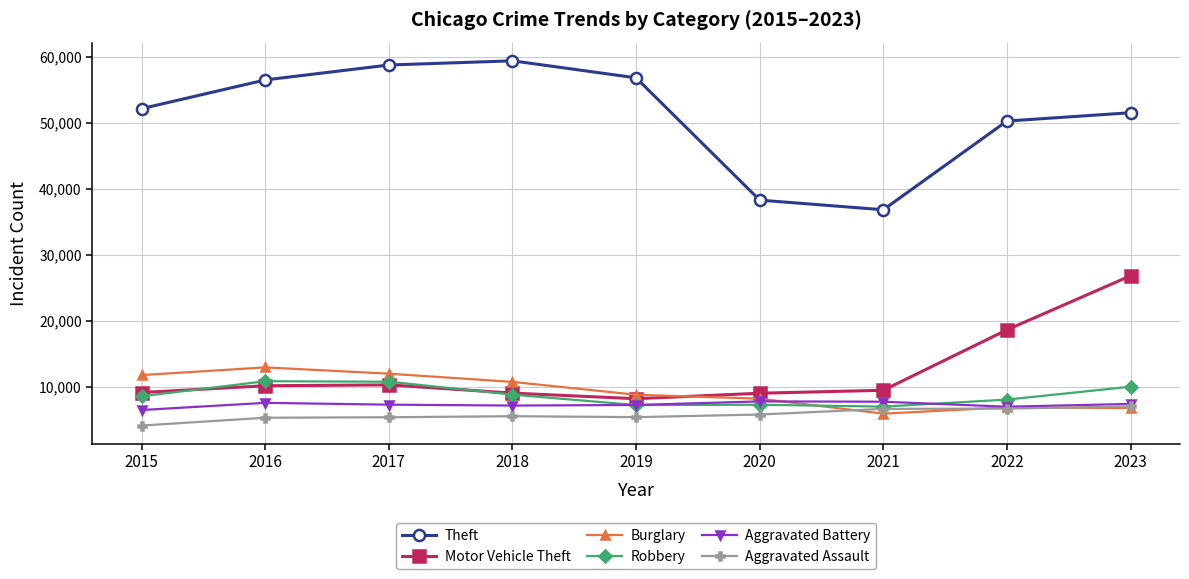

What is the total value across all series at 2017?

104481